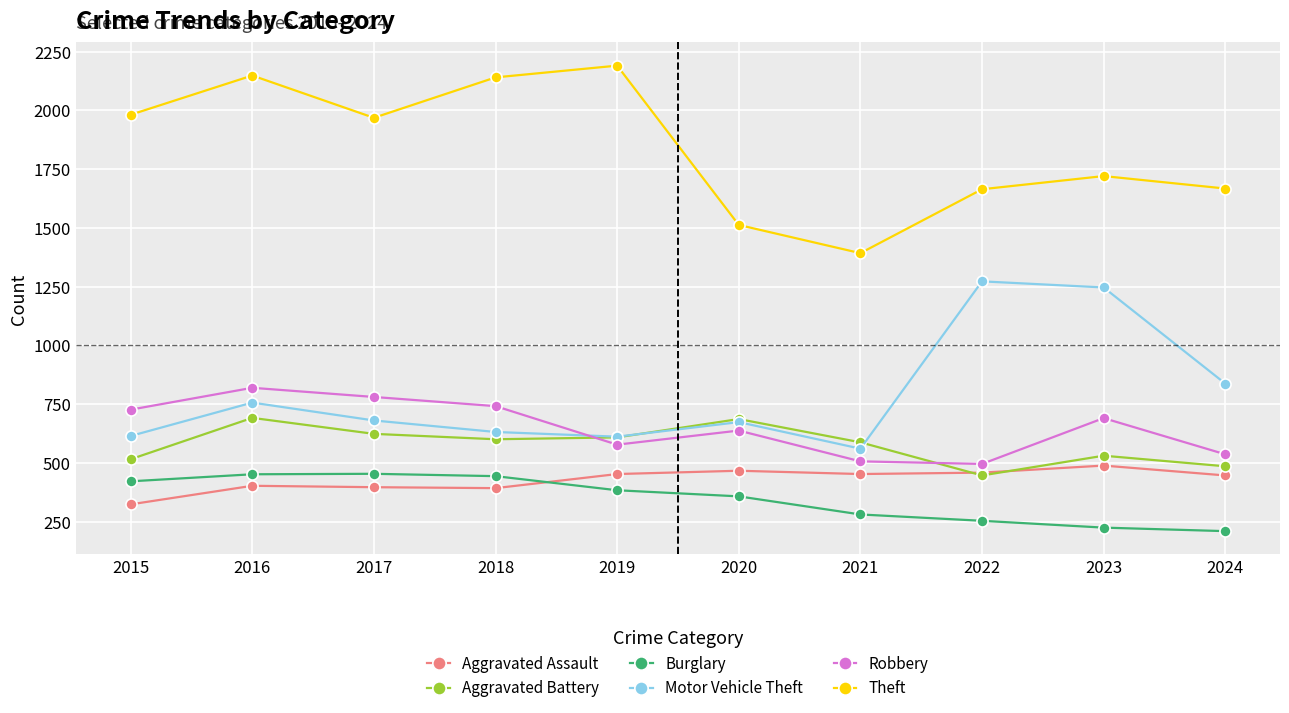

How many values in the Theft series are below 1968?

5